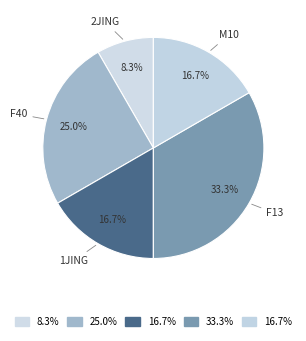

To the nearest percent, what is the average slice percentage?

20%